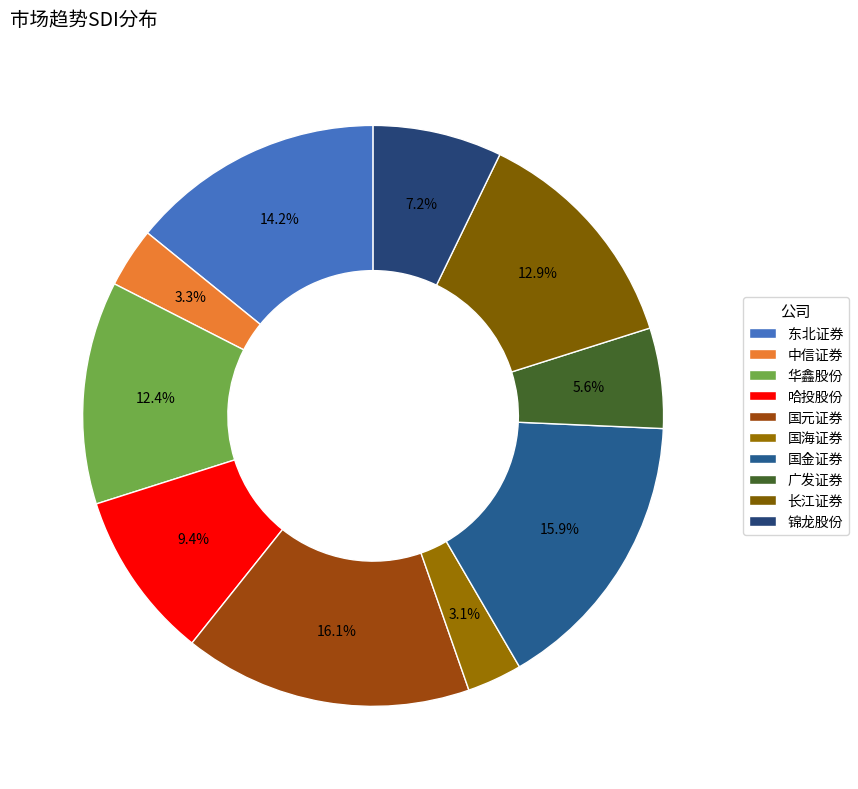

Rank the categories by value from lowest to highest.

国海证券, 中信证券, 广发证券, 锦龙股份, 哈投股份, 华鑫股份, 长江证券, 东北证券, 国金证券, 国元证券